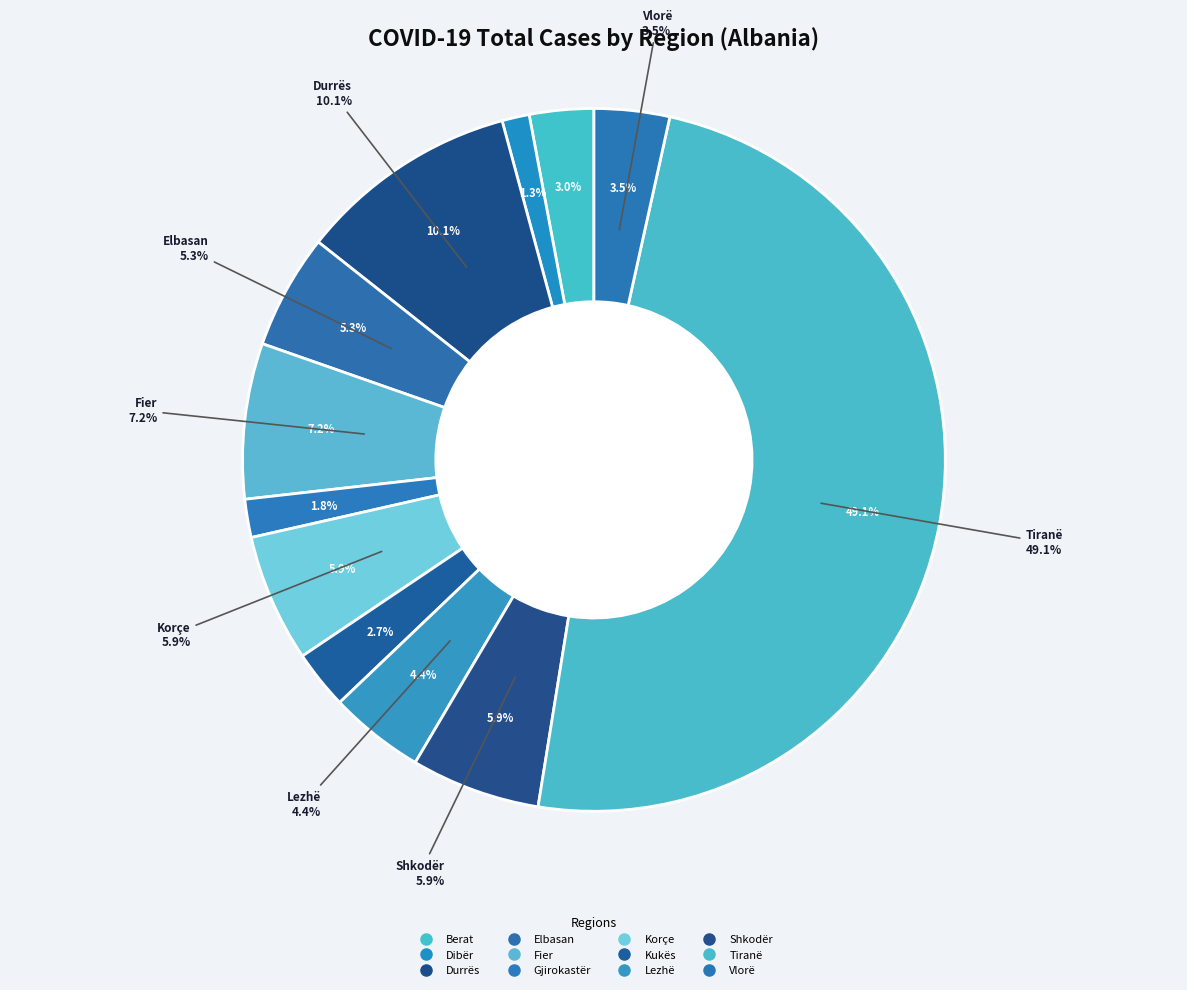

What percentage is the Elbasan slice, to the nearest percent?

5%